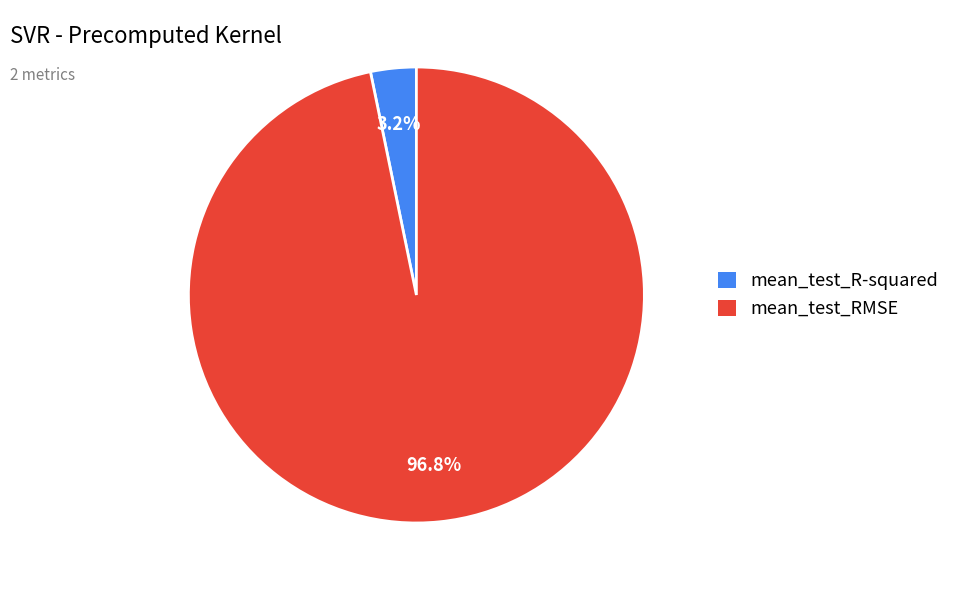

Which slice represents more than half of the pie?

mean_test_RMSE